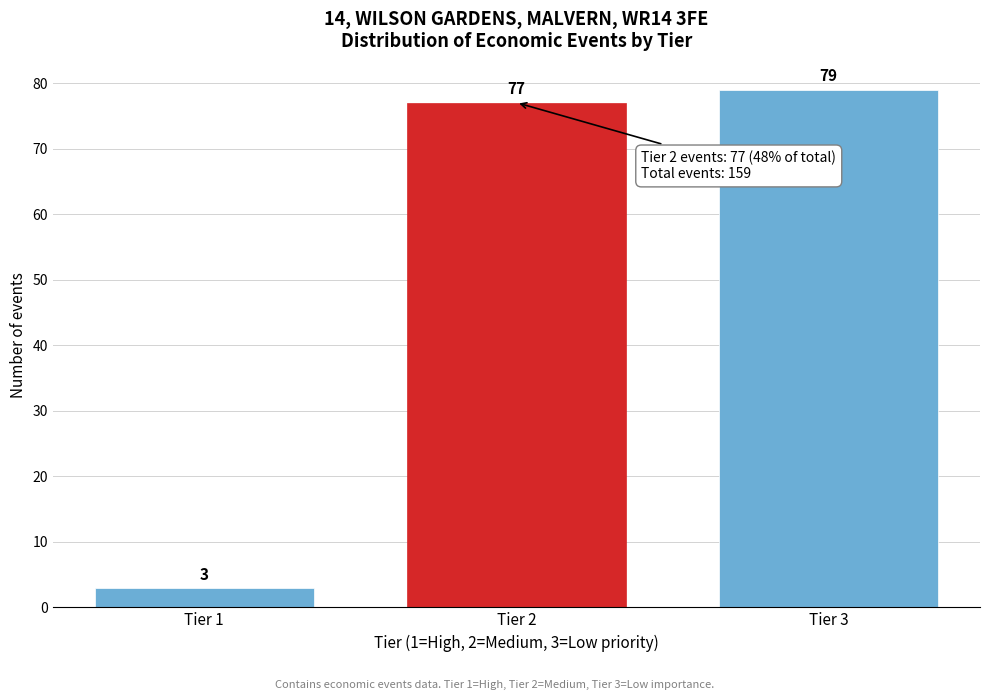

Reading left to right, list all the values displayed in this chart.

3	77	79